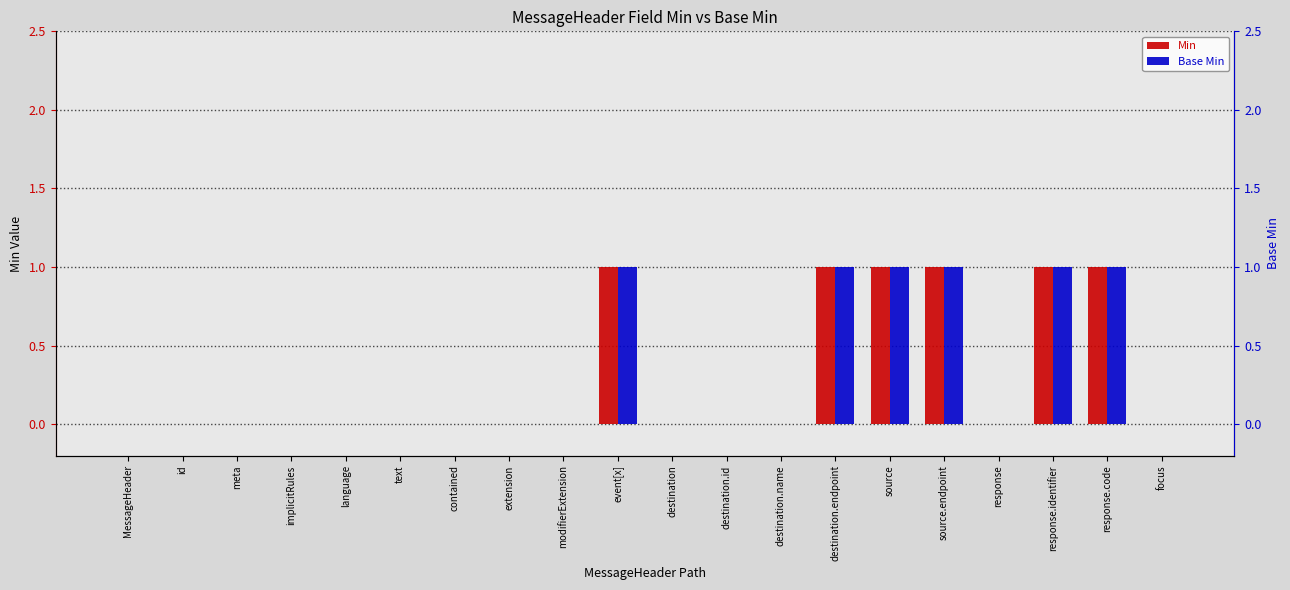

Which category has the highest value in the Base Min series?

event[x]